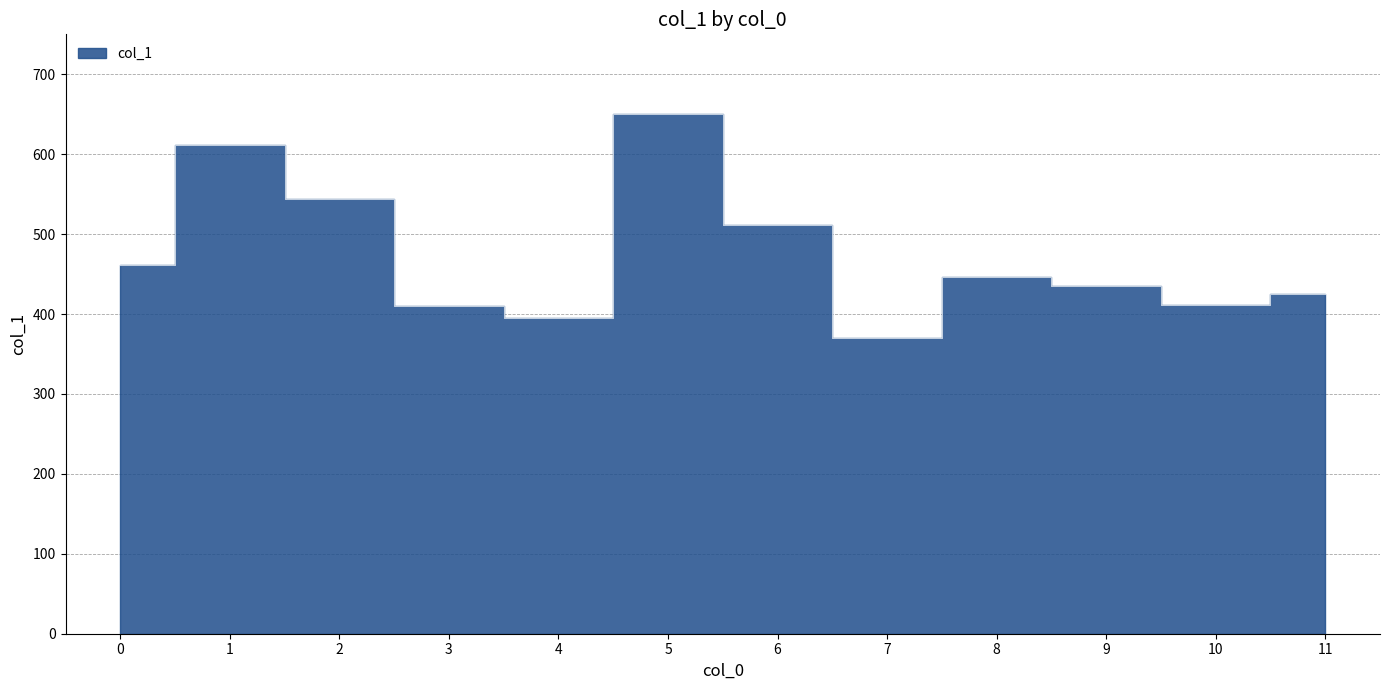

What is the value of the 5th point from the left?

395.7